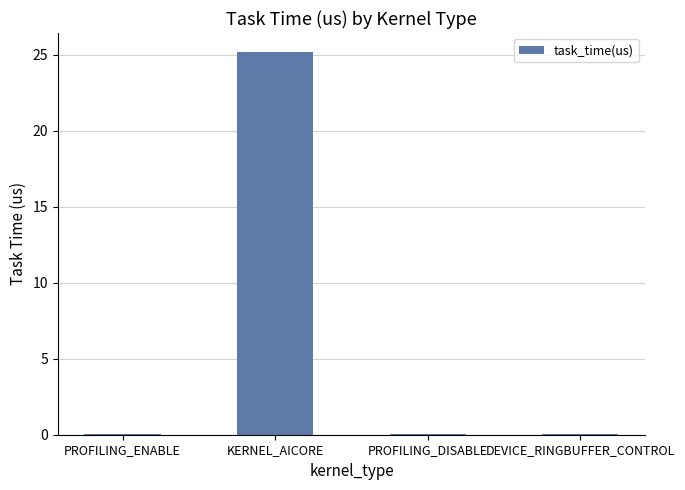

What is the sum of all values?

25.3